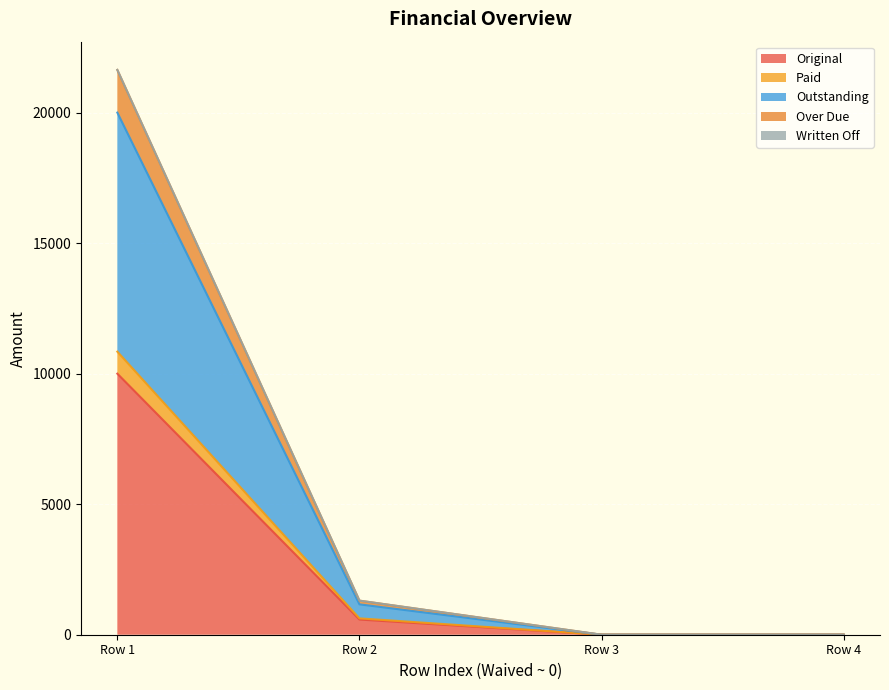

What is the maximum value for Original?

10000.0